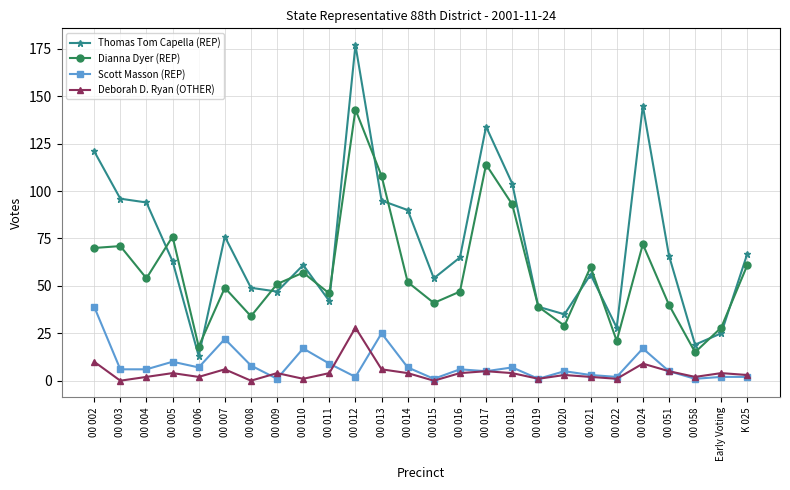

Which series has the largest range (max minus min)?

Thomas Tom Capella (REP)